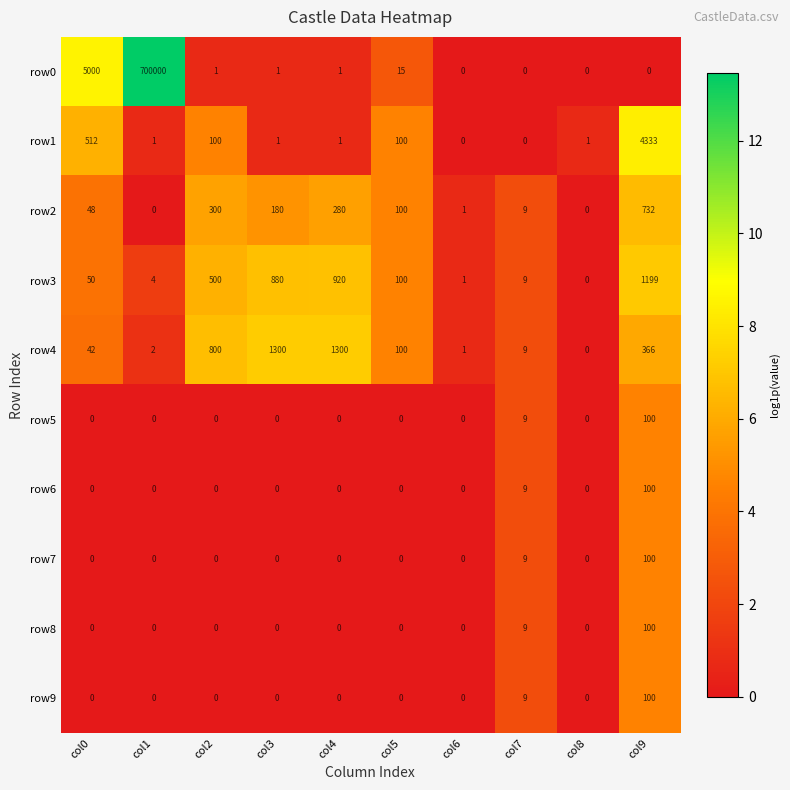

At which label is row1 closest to 2166?

col0